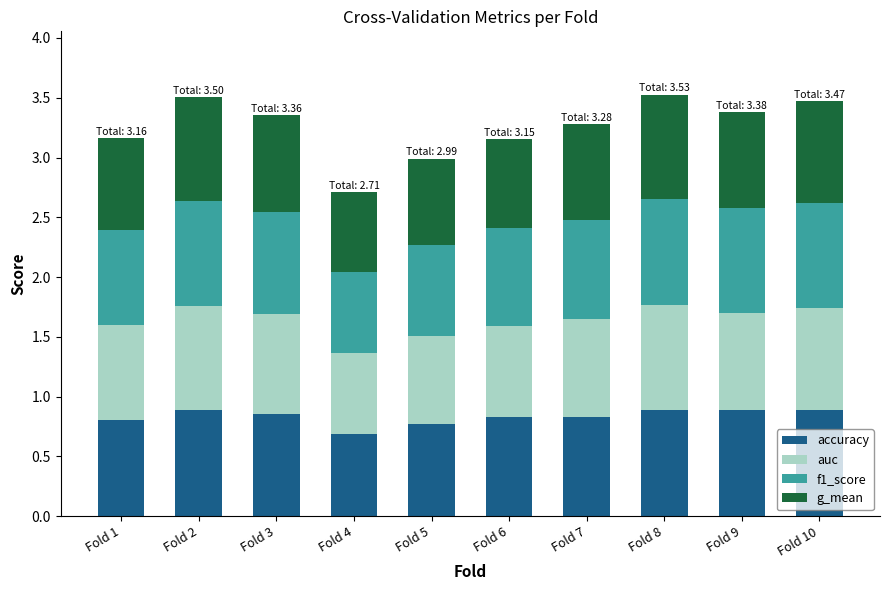

The accuracy series shows 0.9 at Fold 2. True or false?

True